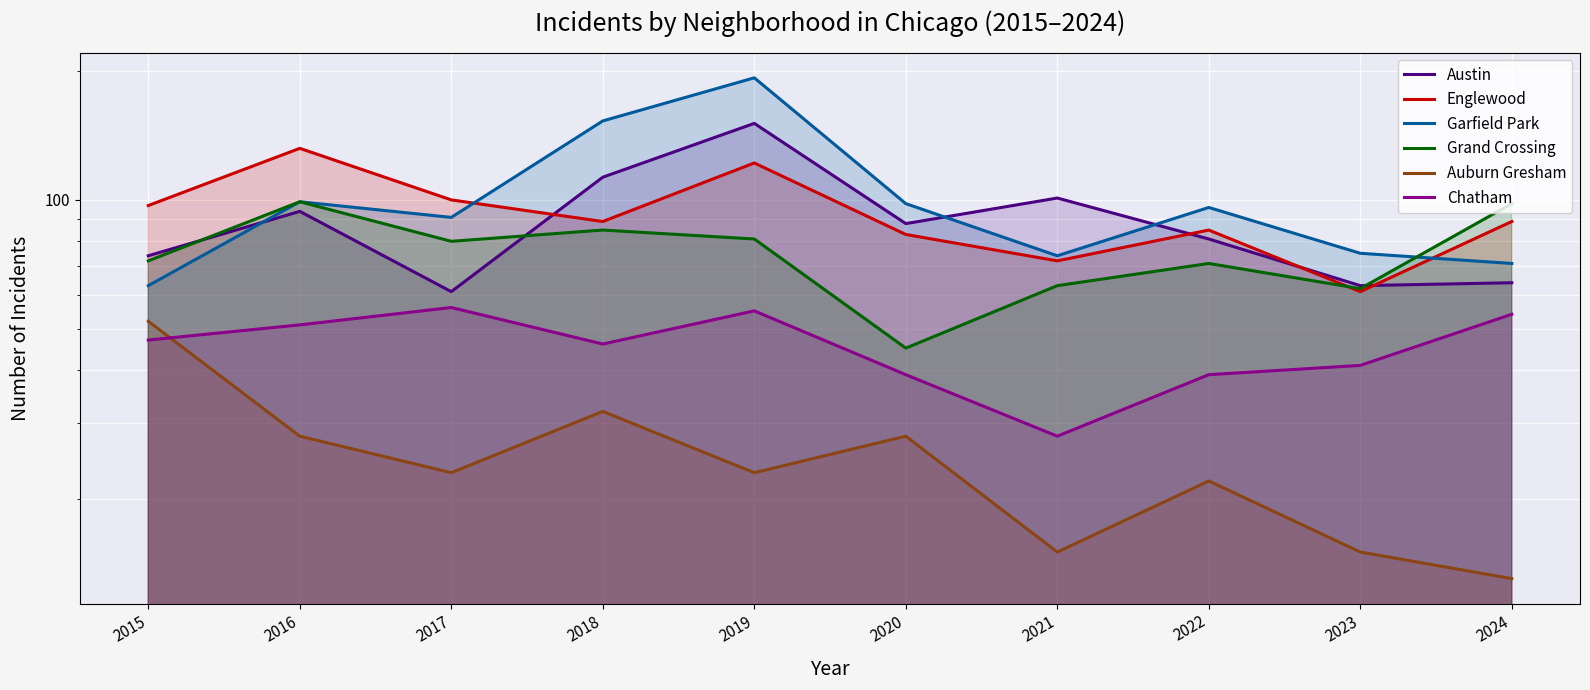

What is the difference between the Austin values at 2015 and 2021?

27